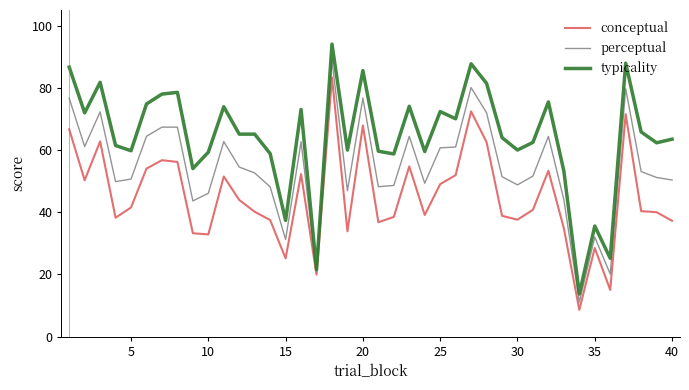

Which series has the largest total across all categories?

typicality